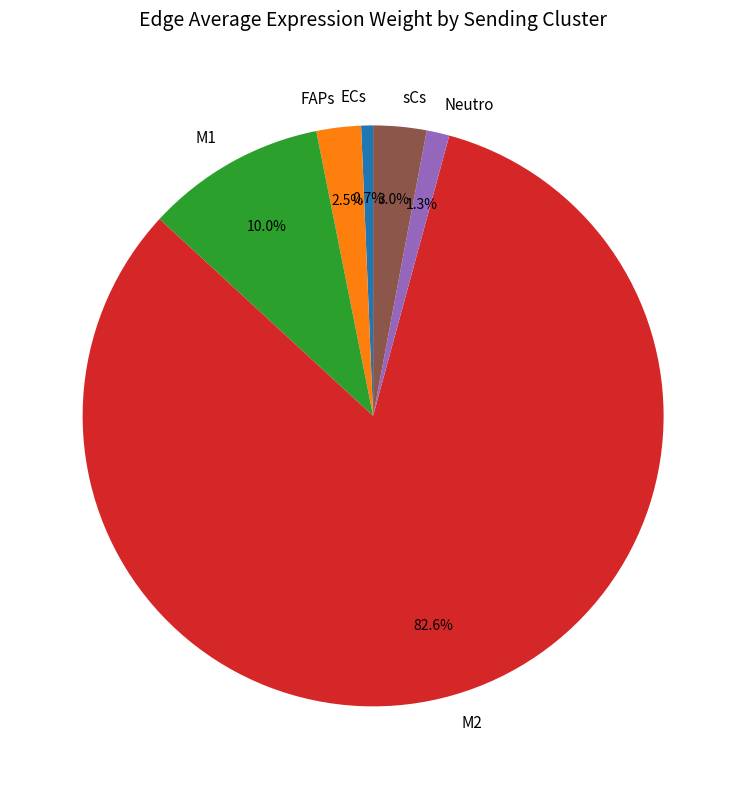

How many segments does this pie chart have?

6